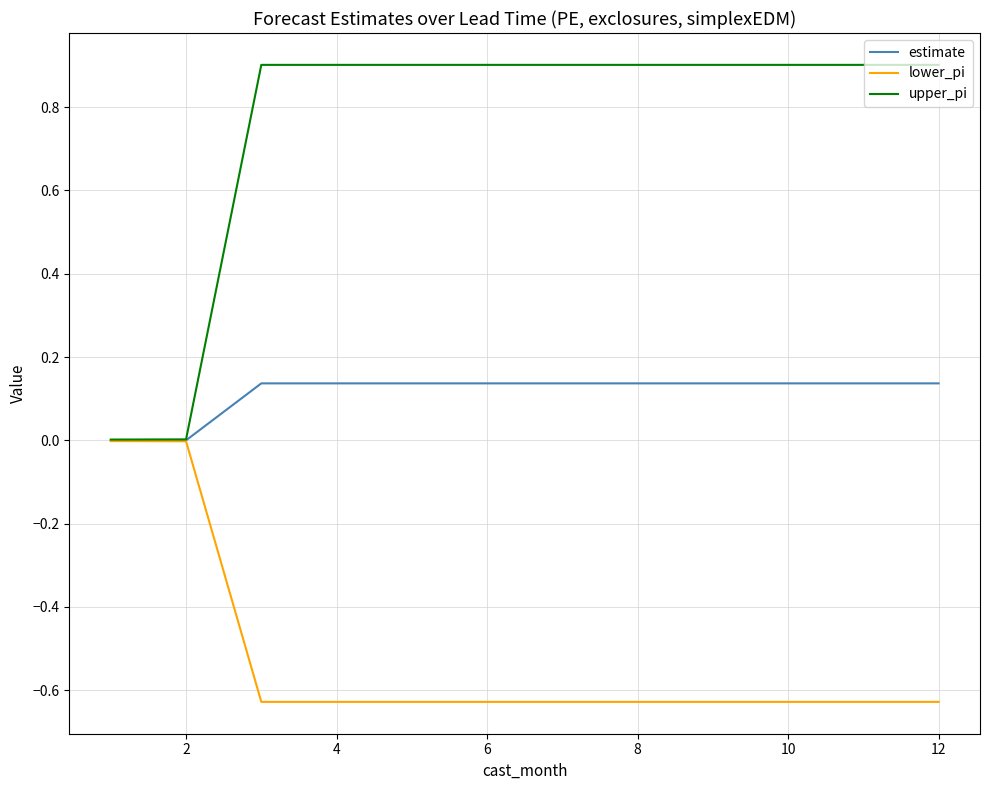

Which series has the widest spread of values?

upper_pi